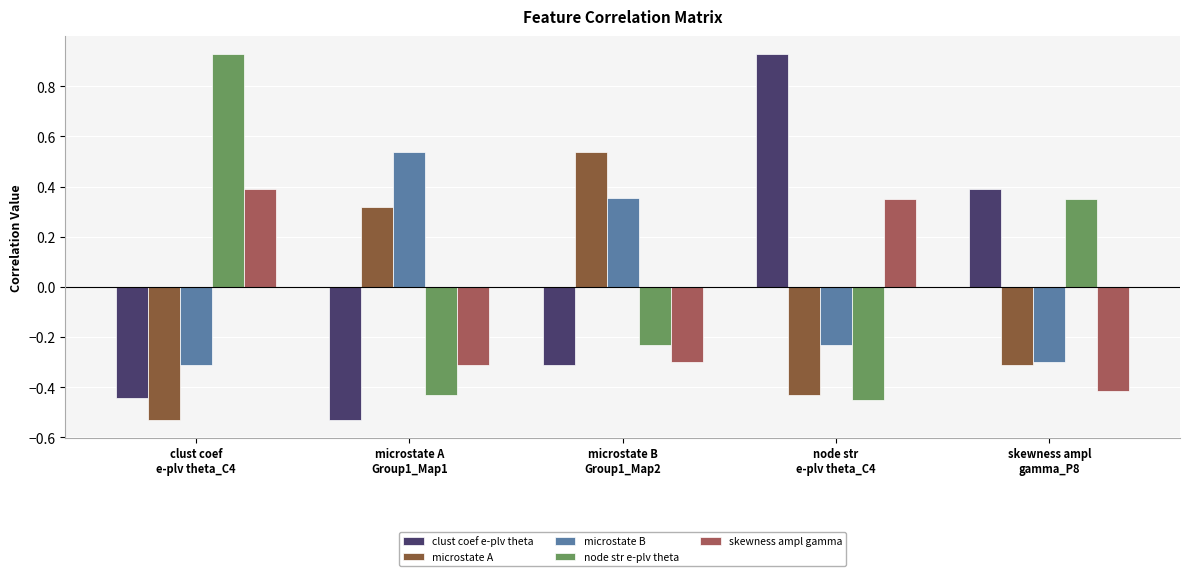

At how many categories does at least one series exceed 0?

5